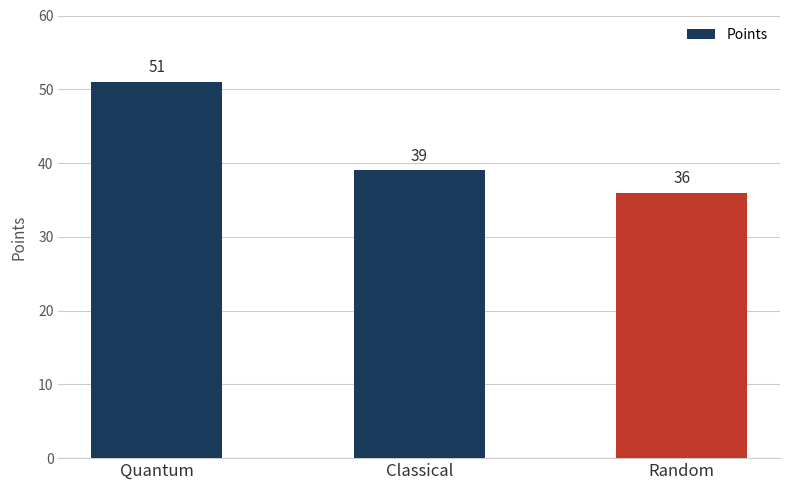

Rank the categories by value from lowest to highest.

Random, Classical, Quantum